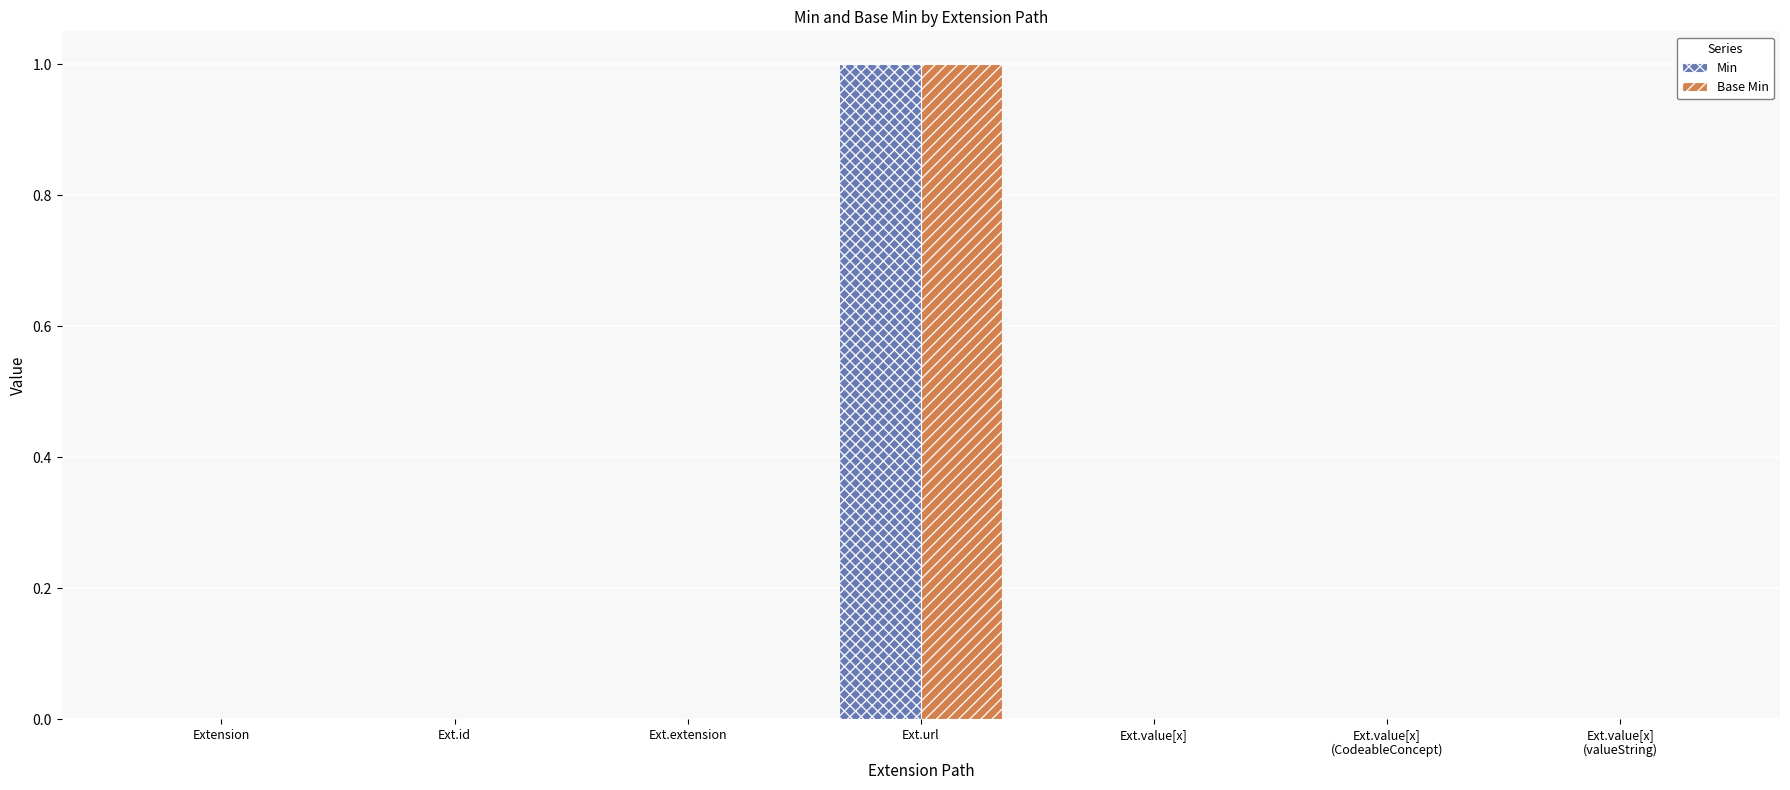

Which category has the highest value in the Base Min series?

Ext.url